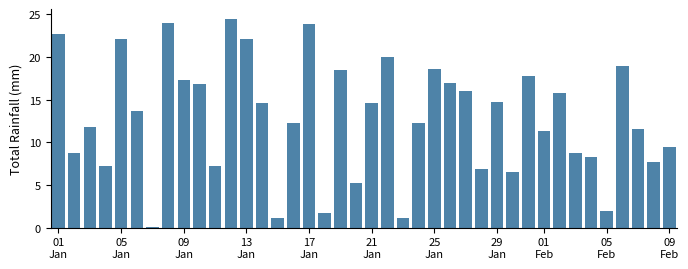

What is the greatest value displayed?

24.4